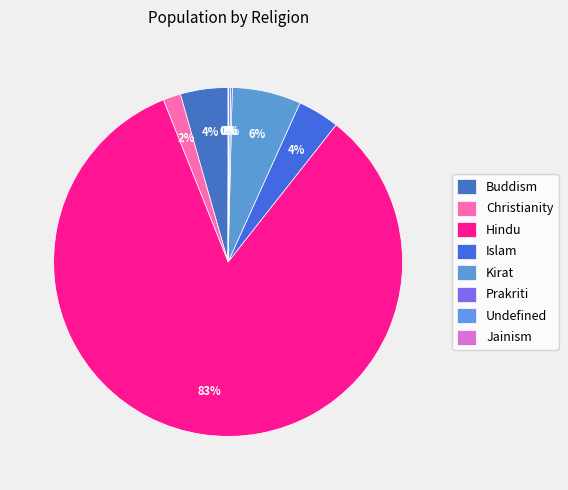

True or false: Kirat accounts for 6% of the total.

True